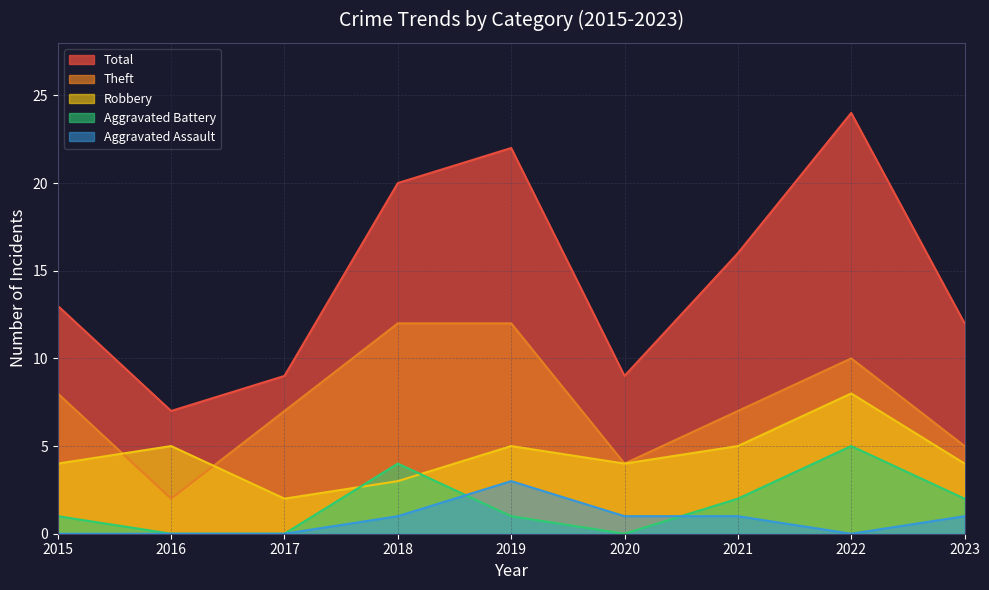

At which category does Robbery reach its first local valley?

2017